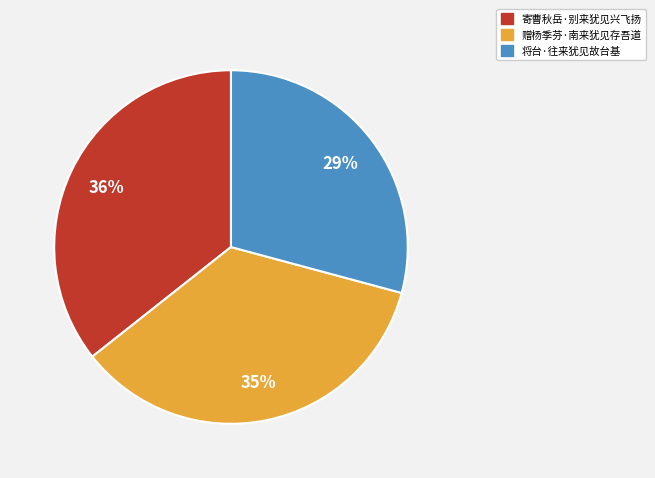

To the nearest percent, what is the combined percentage of 赠杨季芬·南来犹见存吾道 and 寄曹秋岳·别来犹见兴飞扬?

71%